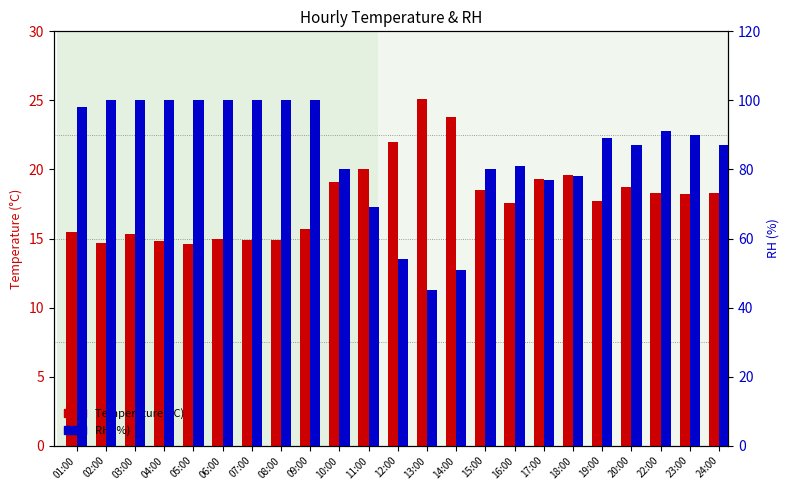

How many distinct data groups are displayed?

2